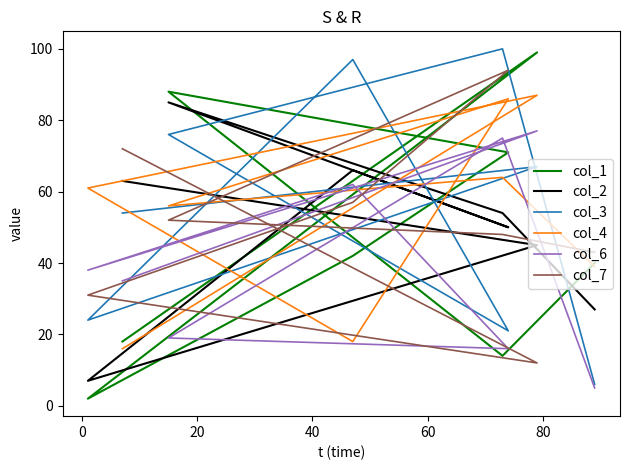

How many distinct data groups are displayed?

6